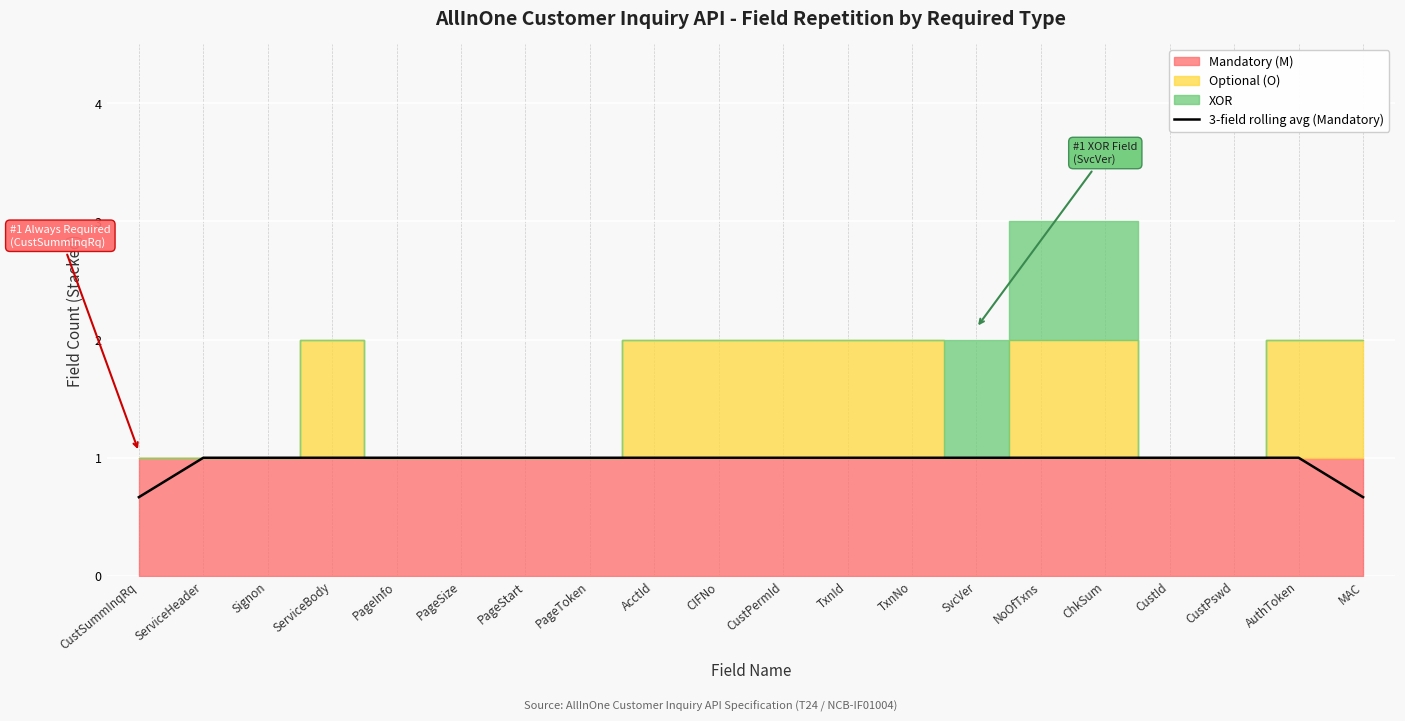

The chart shows a value of 1.0 at CustPswd. True or false?

True